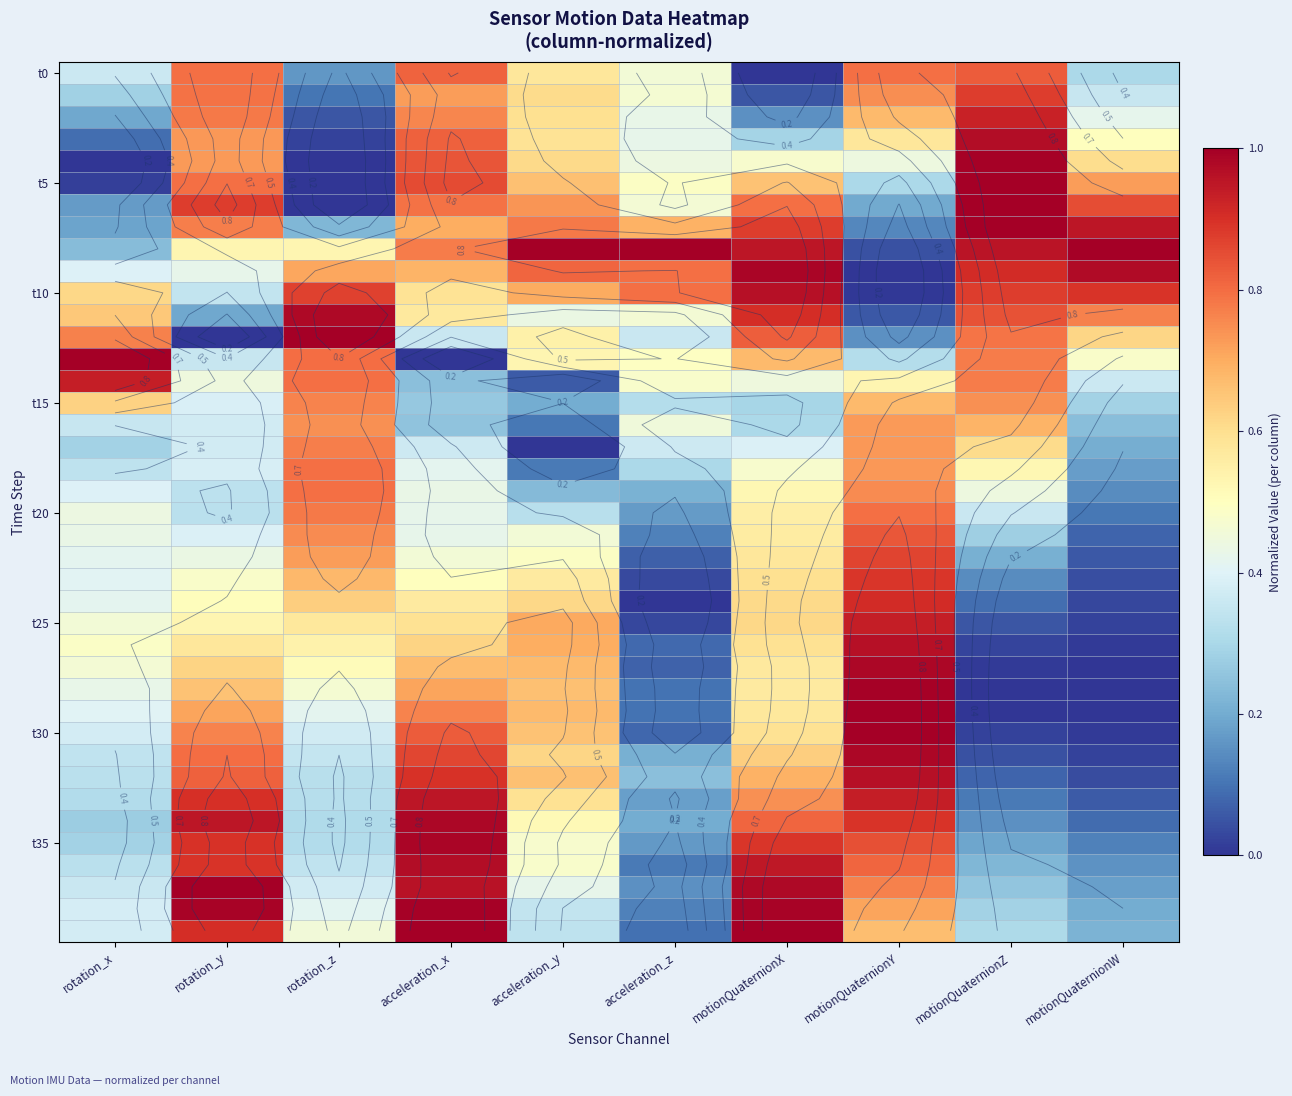

How many series are shown in this chart?

40